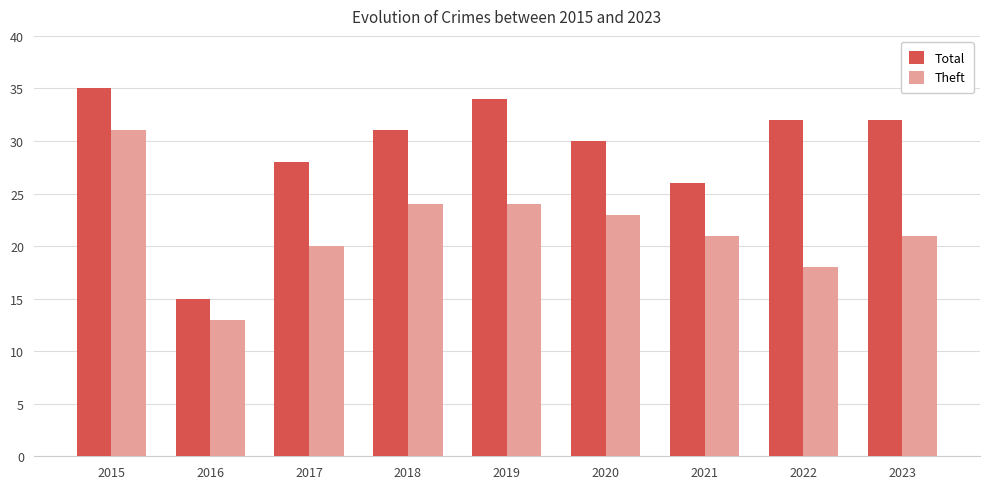

Reading left to right, extract all data points from this chart.

Total: 35	15	28	31	34	30	26	32	32
Theft: 31	13	20	24	24	23	21	18	21